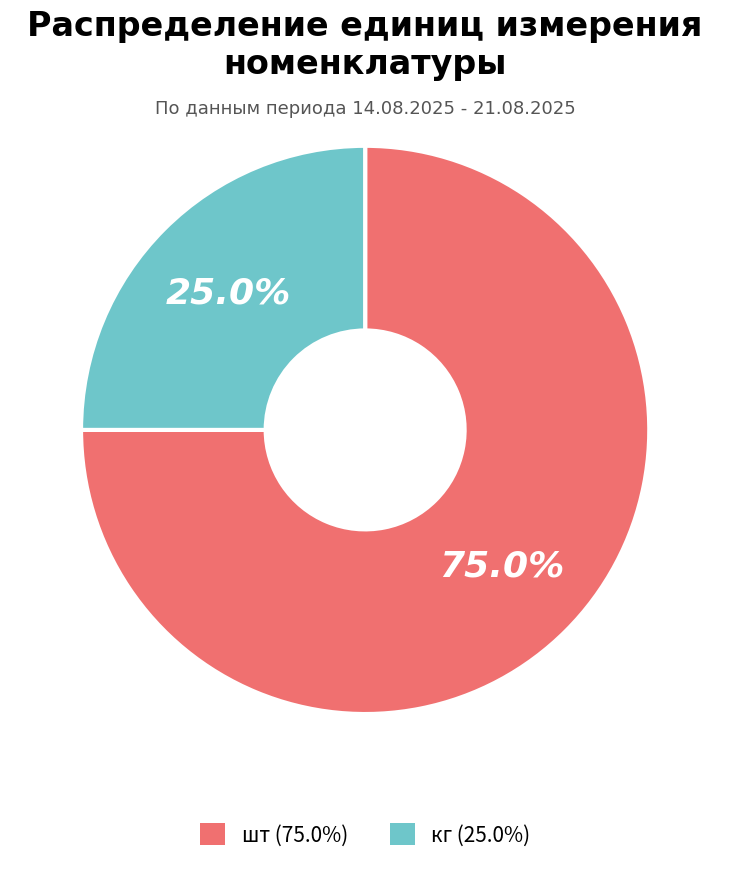

To the nearest percent, what portion does шт represent?

75%